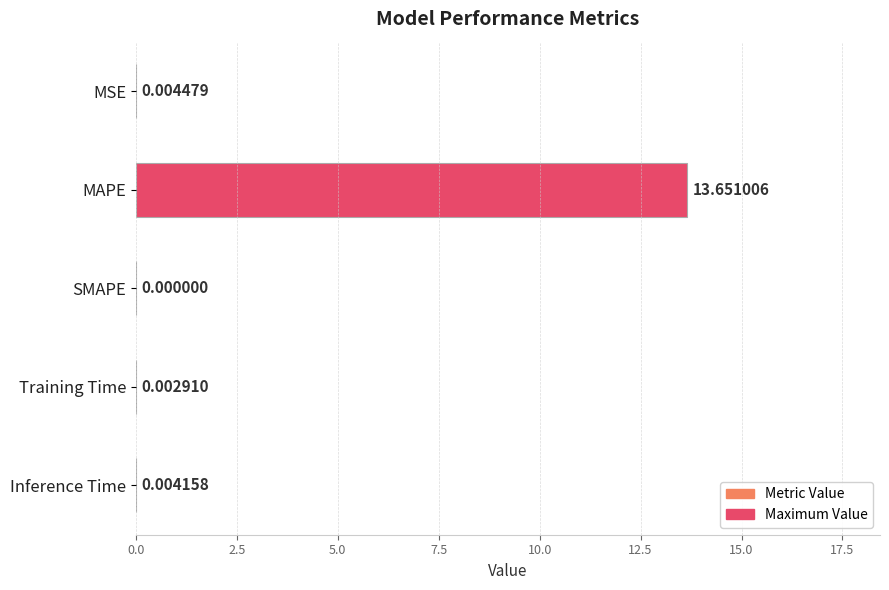

Which label corresponds to the largest value in the chart?

MAPE